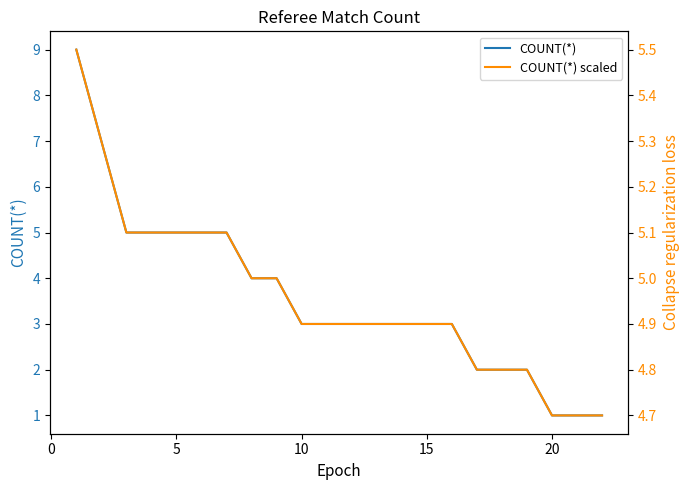

What is the highest value of the COUNT(*) series?

9